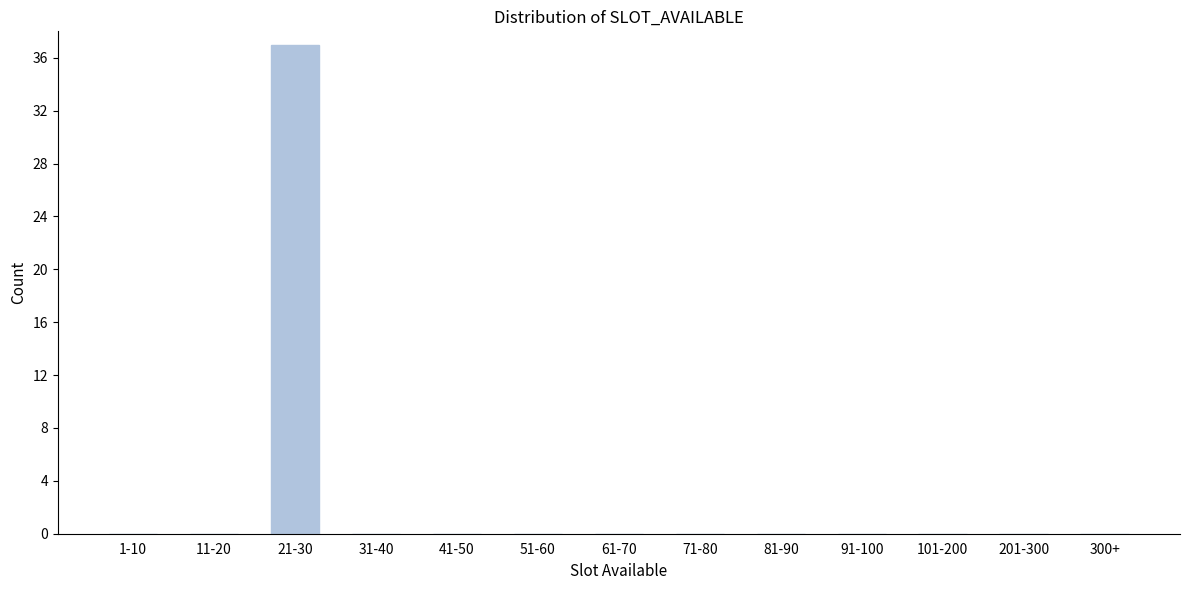

Reading right to left, transcribe all the data shown in this chart.

300+=0	201-300=0	101-200=0	91-100=0	81-90=0	71-80=0	61-70=0	51-60=0	41-50=0	31-40=0	21-30=37	11-20=0	1-10=0